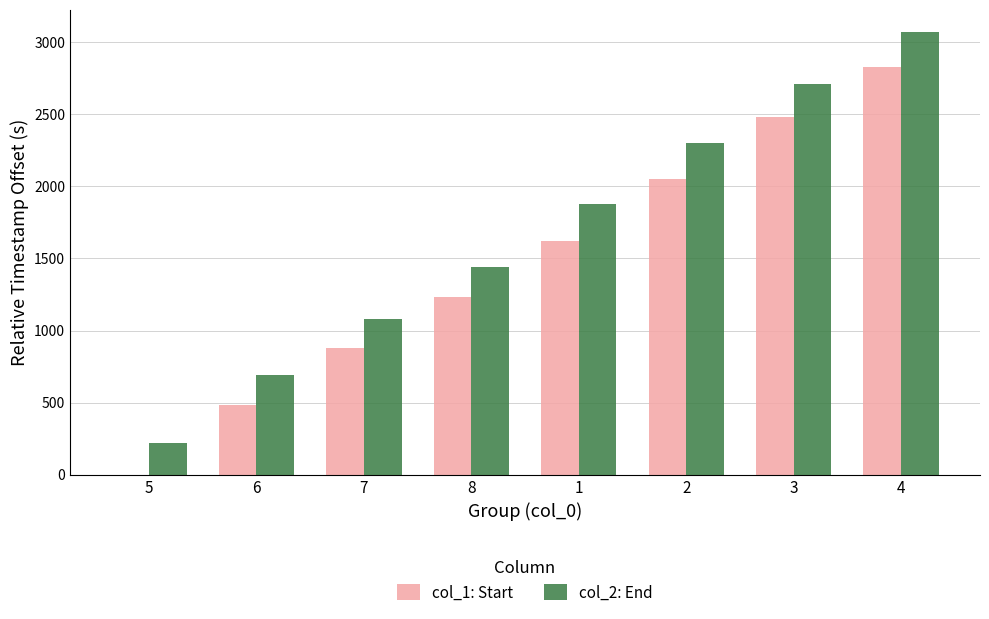

Which series has the largest total across all categories?

col_2: End